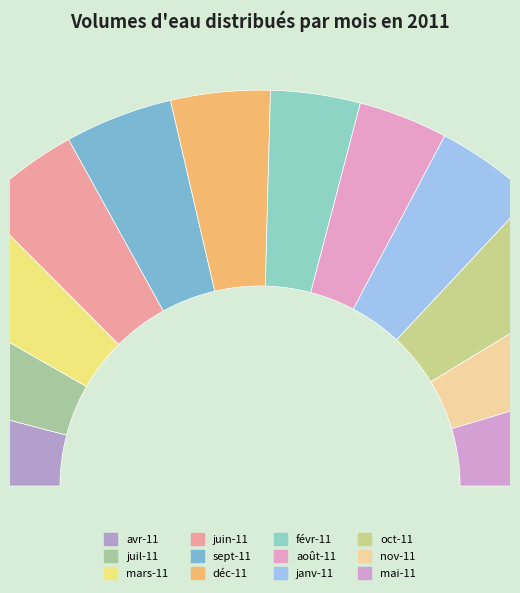

Which slice is the largest?

mai-11